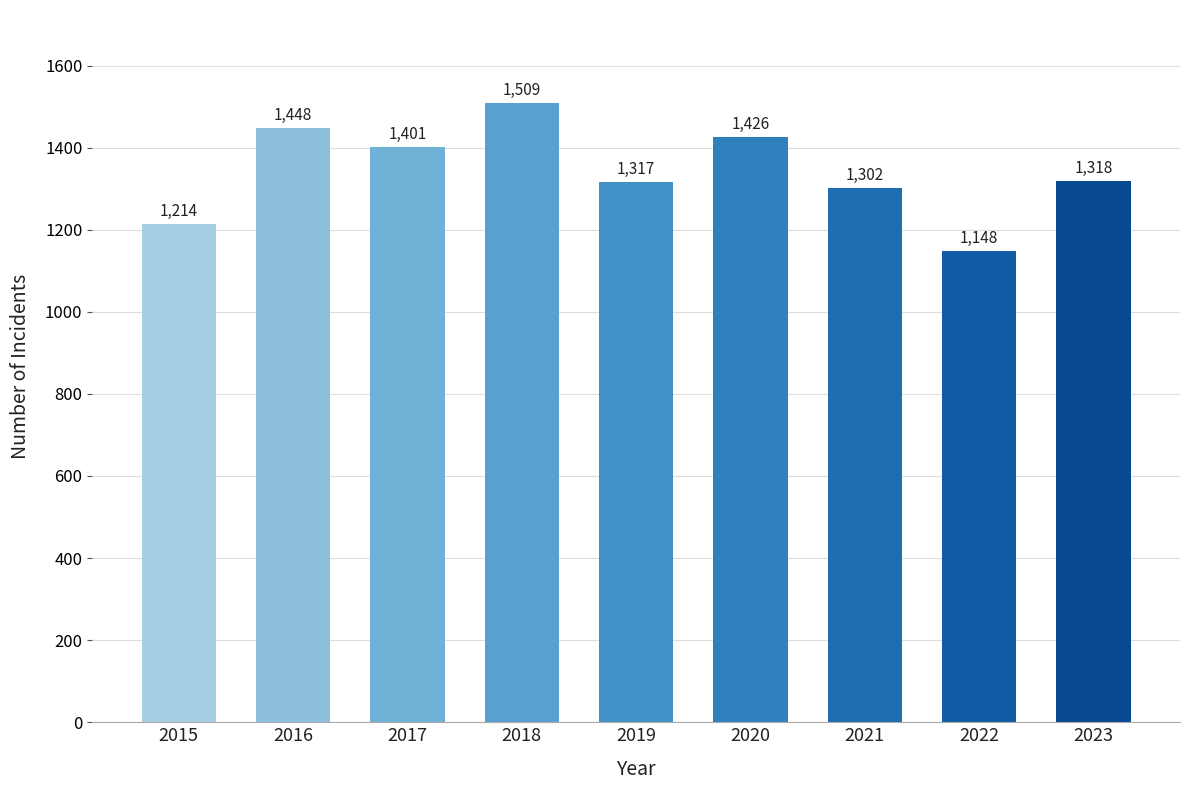

Are the bars grouped side by side (vs. stacked)?

No